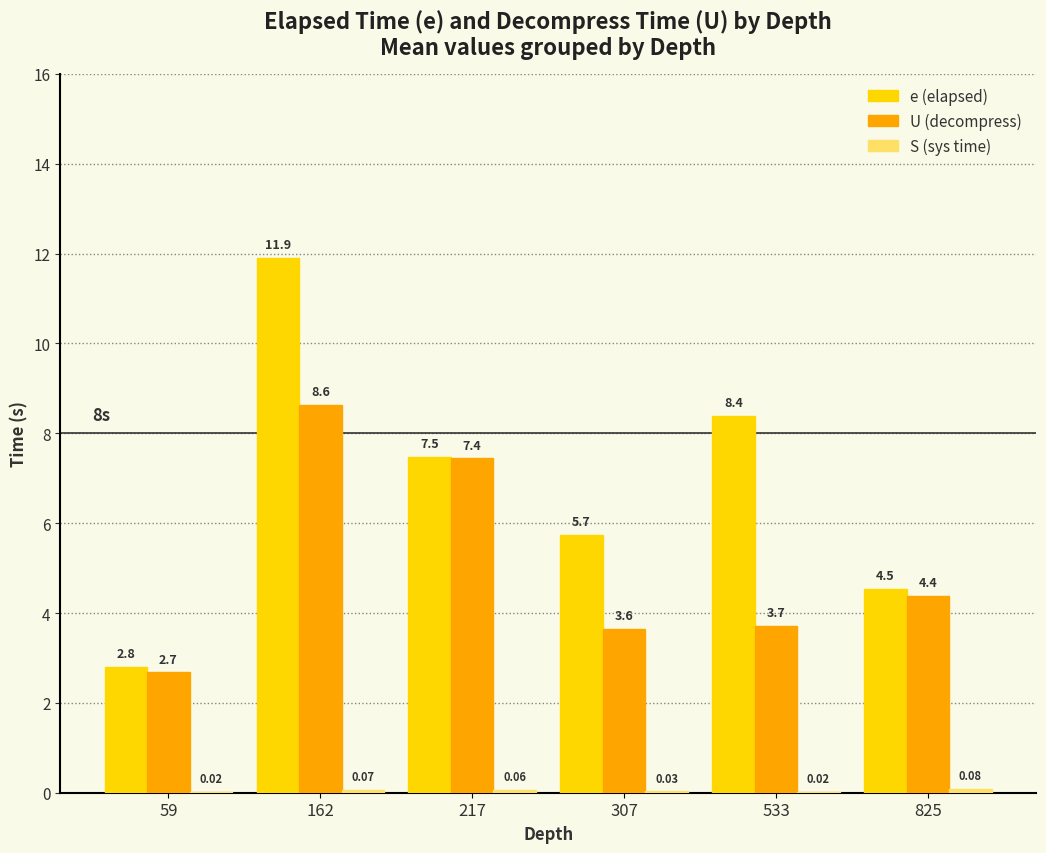

Where does the e (elapsed) series first go above 7?

162